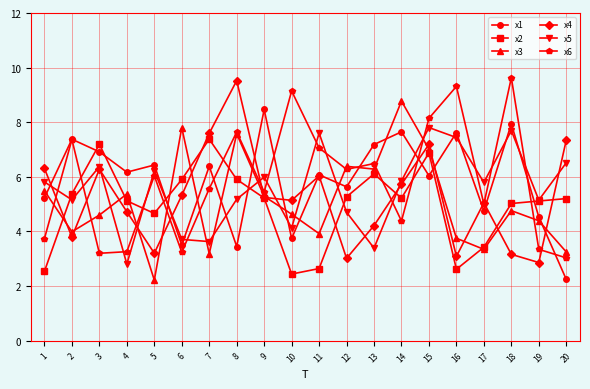

Between 4 and 18, which series saw the biggest shift?

x6